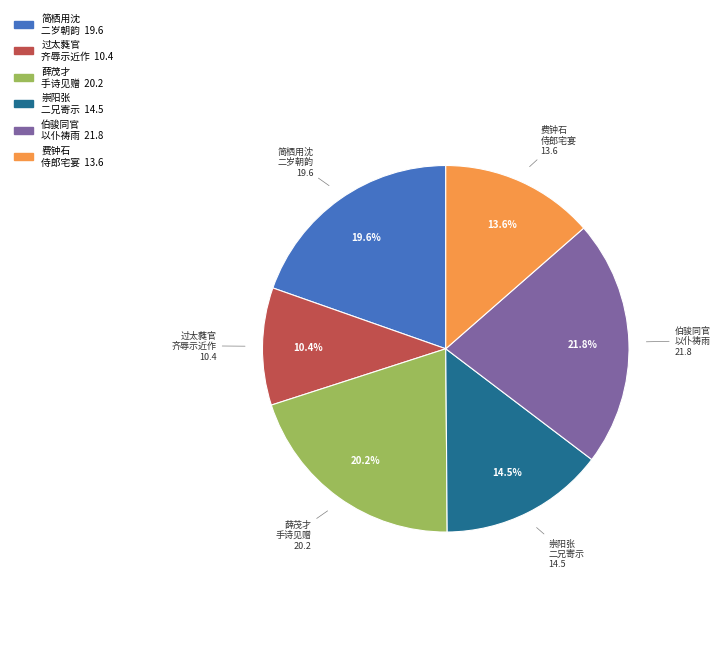

Does any single category account for the majority?

No